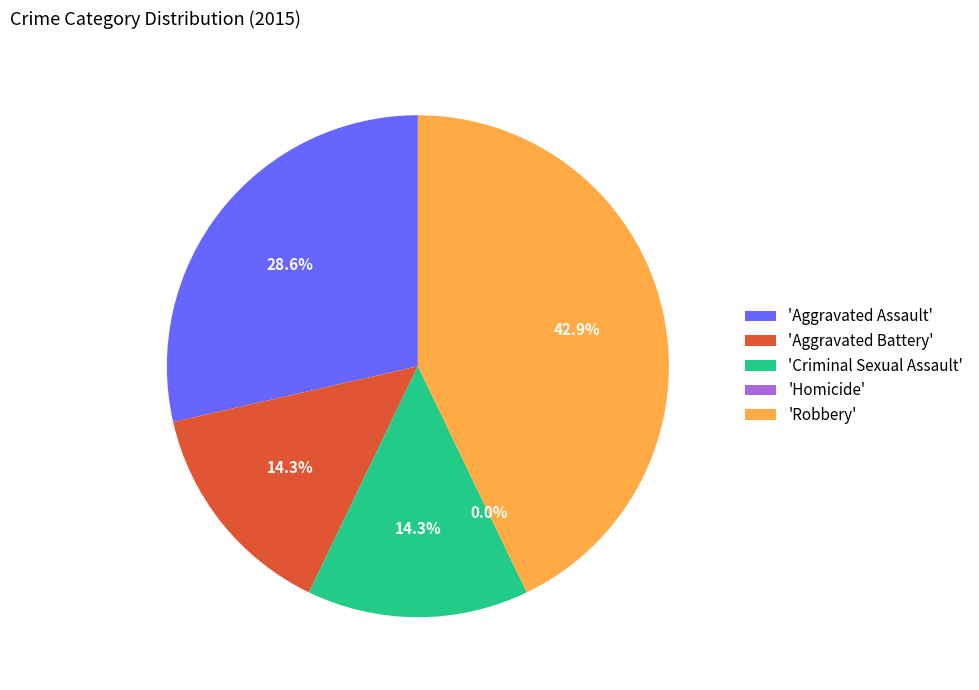

Between Homicide and Aggravated Battery, which is larger?

Aggravated Battery